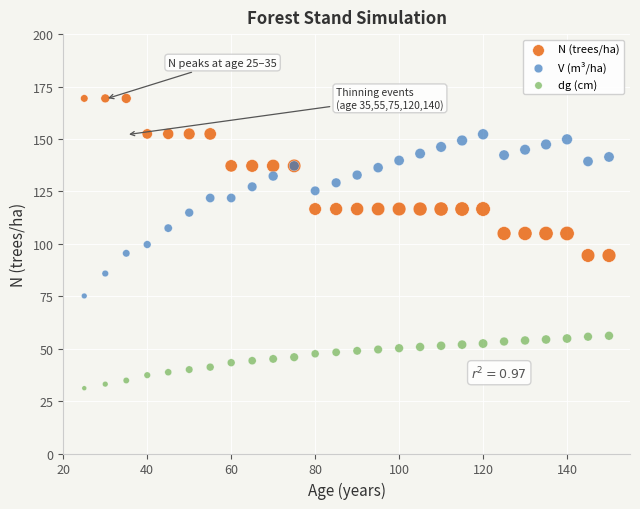

Which series reaches the maximum Y coordinate?

N (trees/ha)